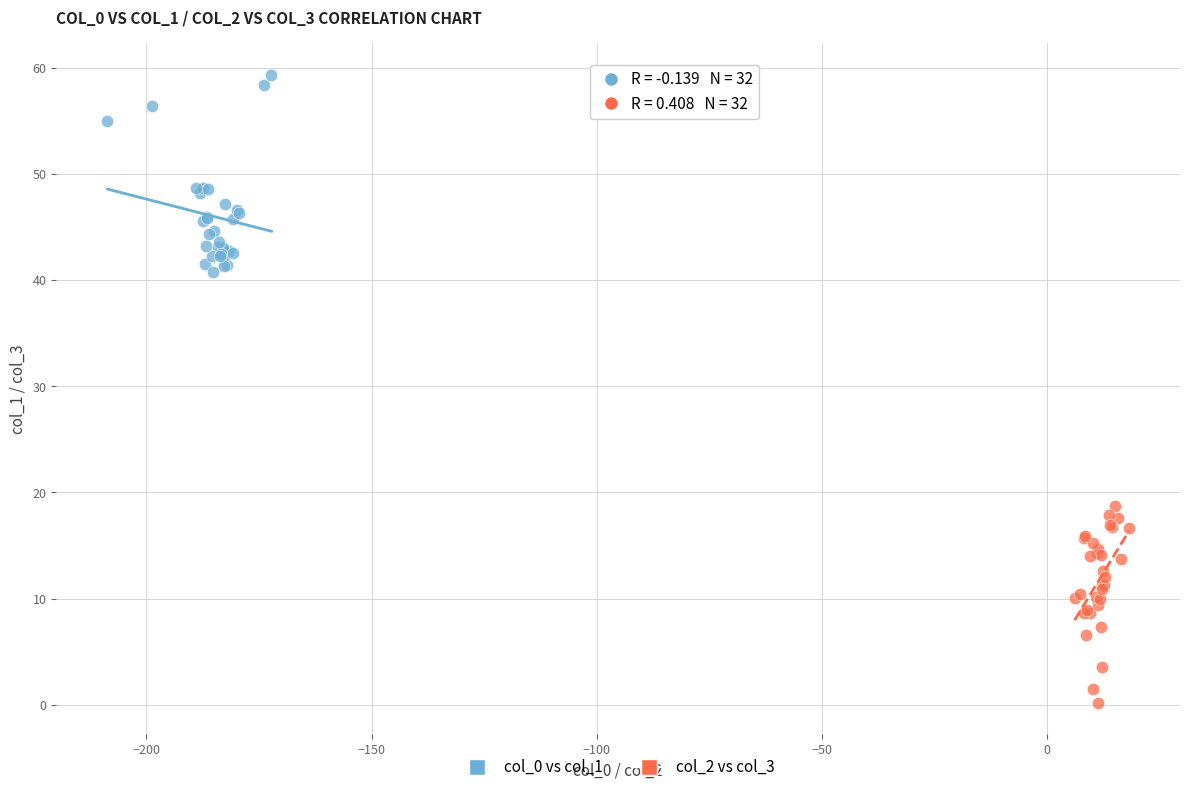

Which series contains the highest Y value?

col_0 vs col_1